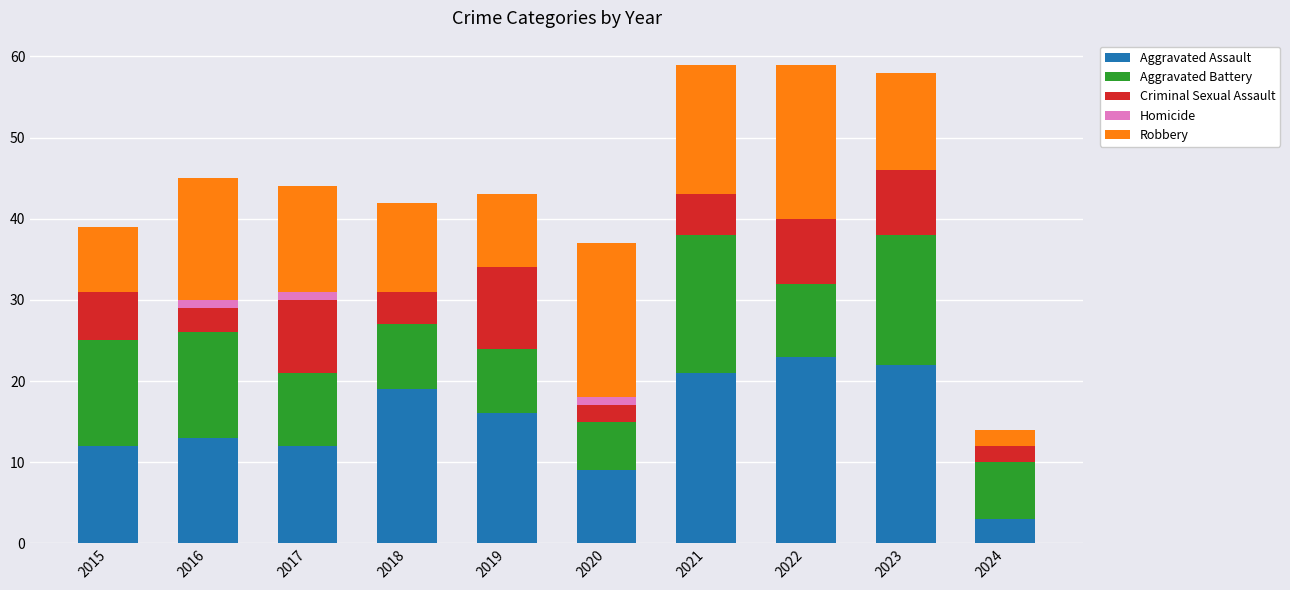

The value of Aggravated Assault at 2024 is 3. True or false?

True